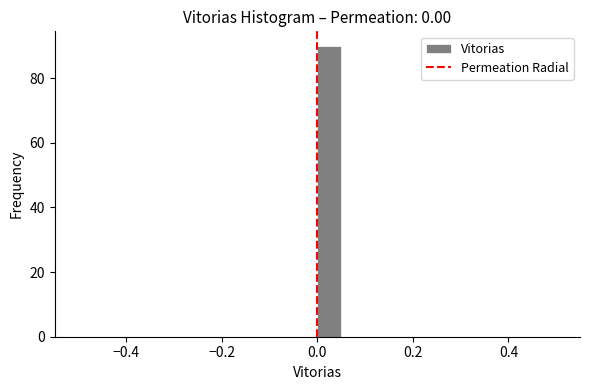

Read against the x-axis, roughly where is the centre of the tallest bar?

0.02